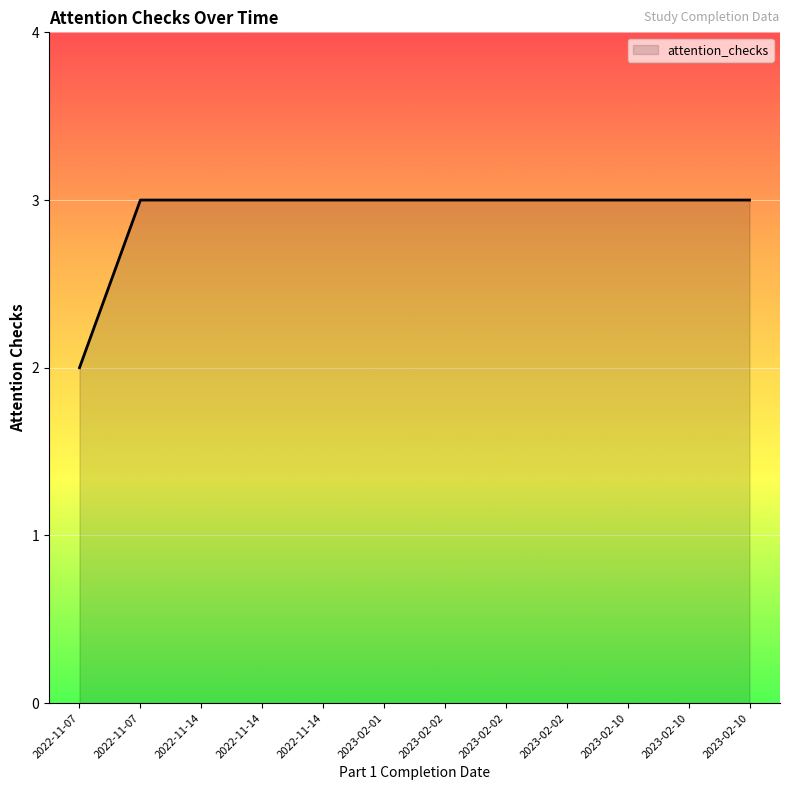

True or false: there are more than 1 points higher than both neighbors.

False